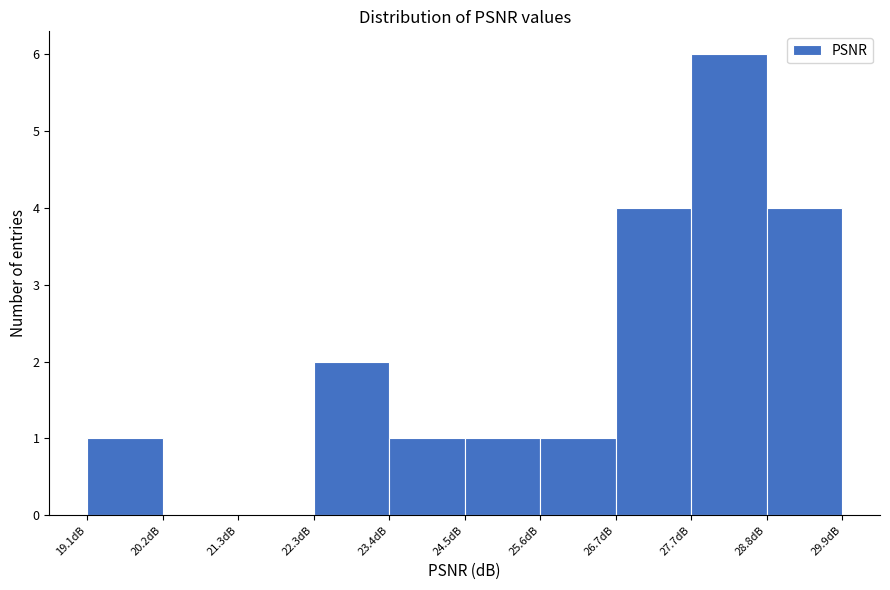

Which range on the x-axis has the tallest bar?

27.8 to 28.8